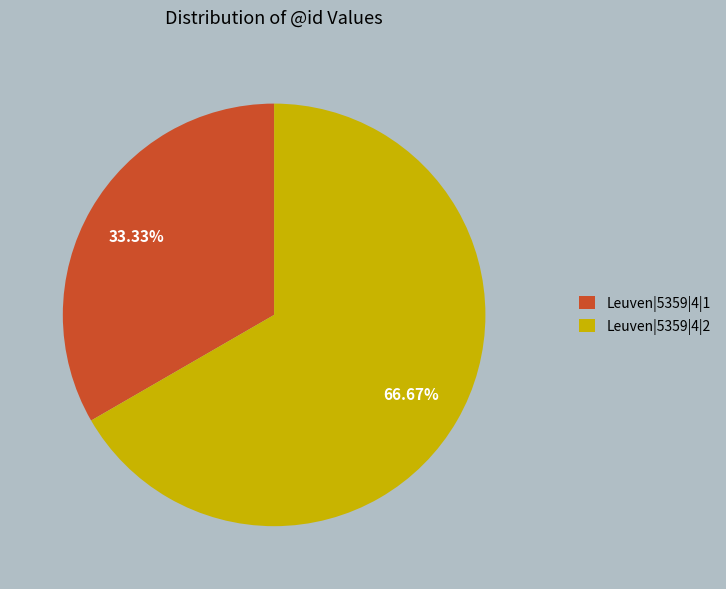

Count the number of slices in the pie.

2